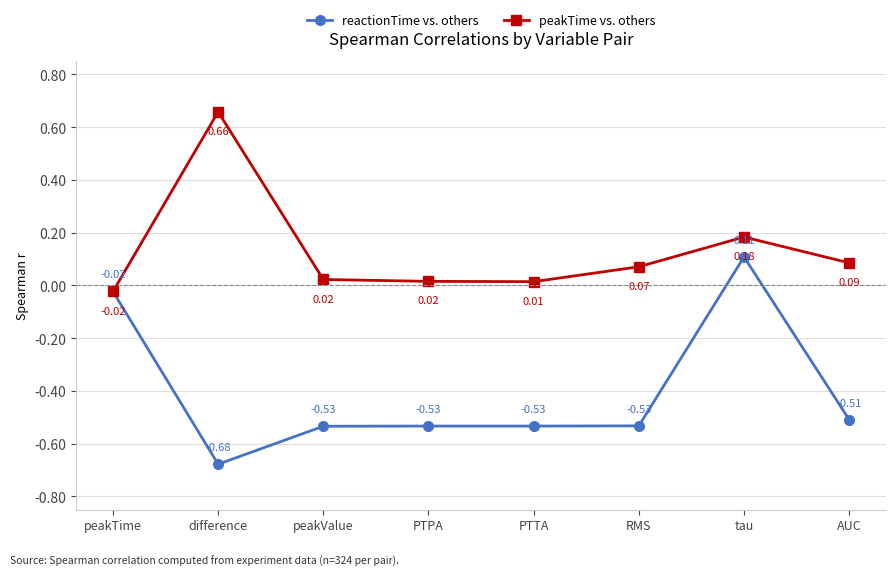

What is the difference between the highest and lowest values at RMS?

0.6